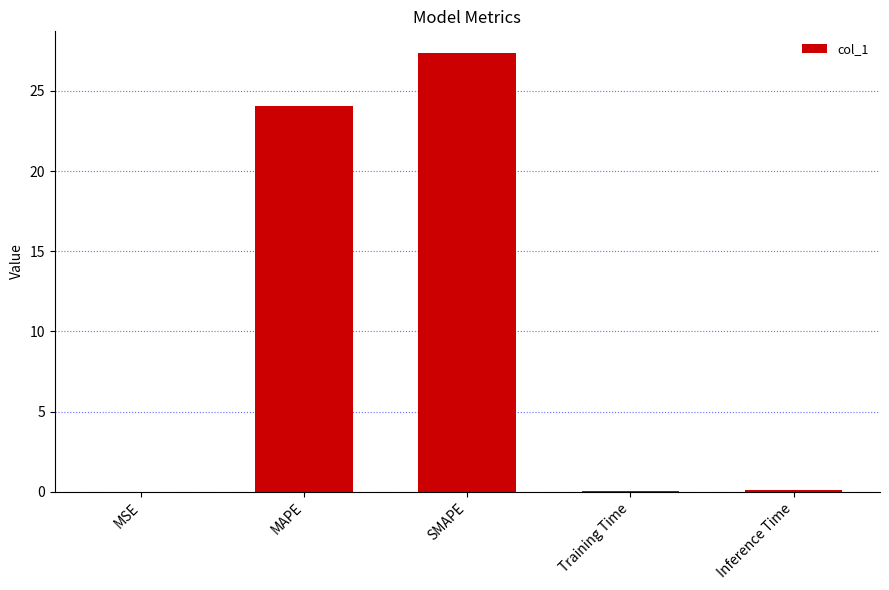

What is the change in value from MAPE to SMAPE?

+3.3